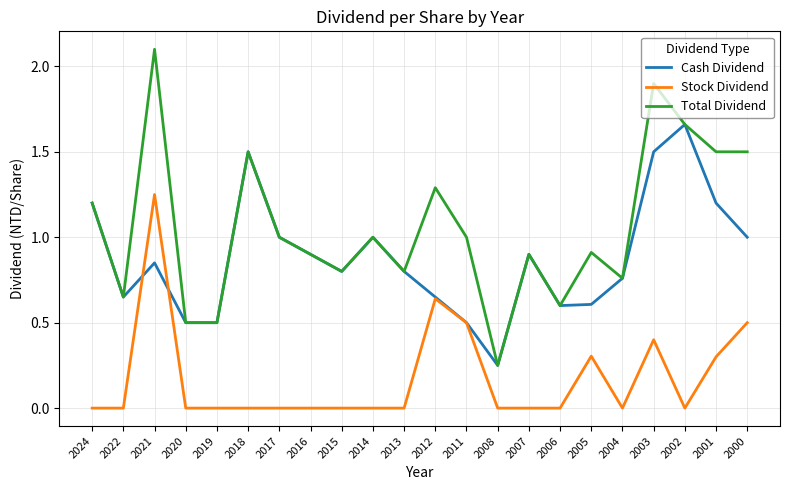

Is it true that Cash Dividend equals 0.9 at 2007?

True